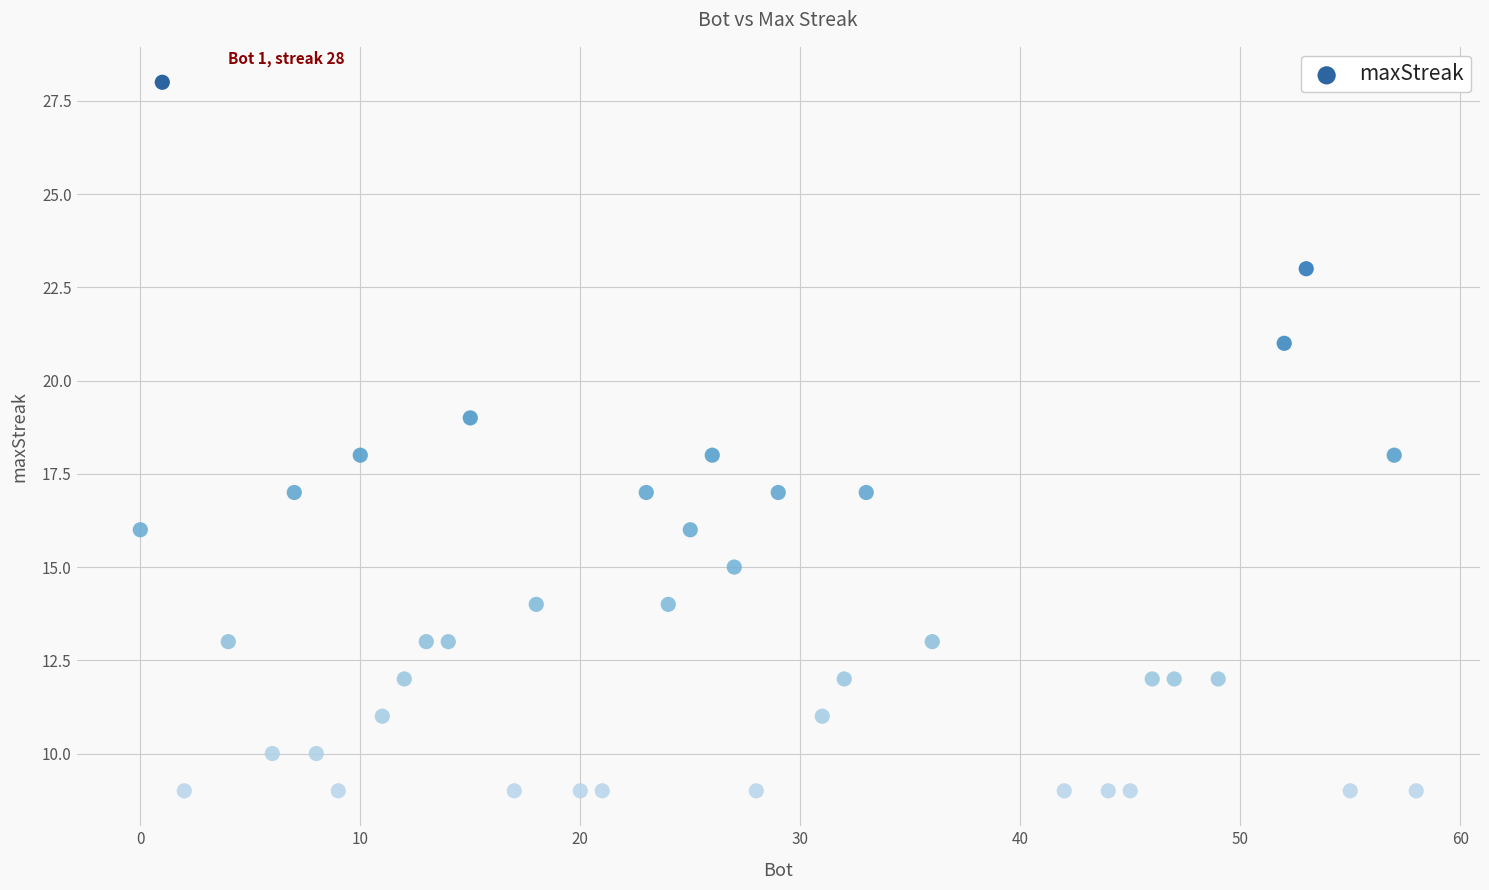

What is the range of X values (max minus min)?

58